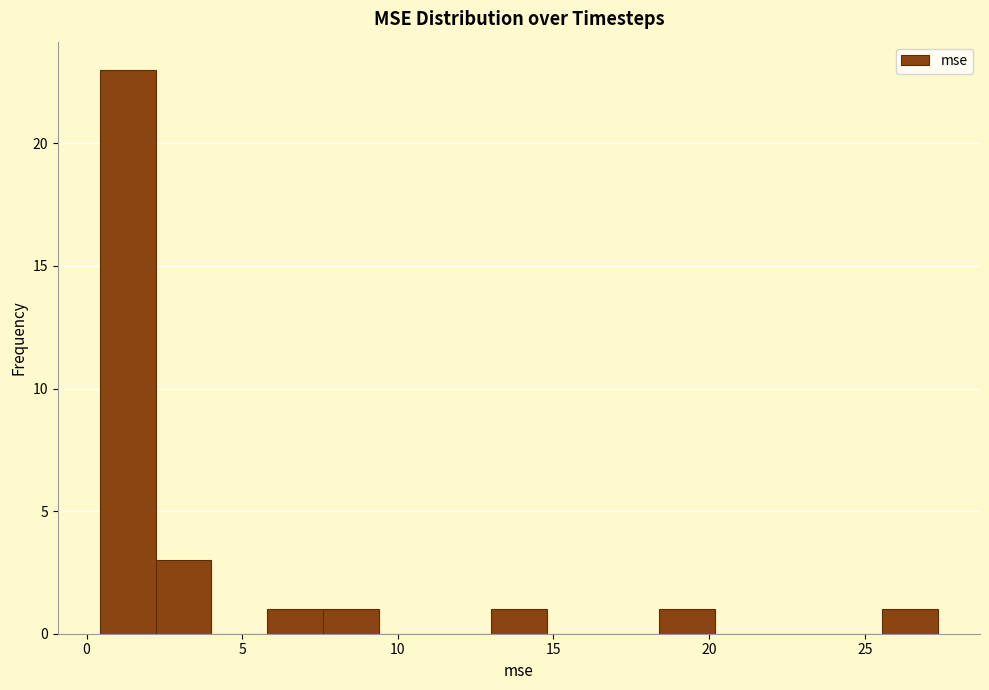

Around what value on the x-axis is the tallest bar? Give the approximate position of its centre, as read against the axis.

1.5